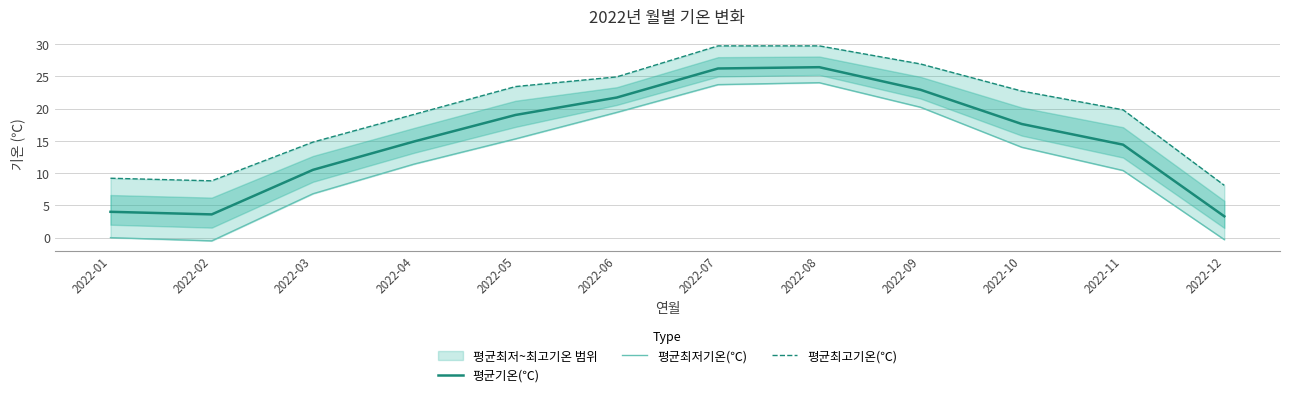

Reading left to right, what are all the values shown in this chart?

평균기온(℃): 4.0	3.6	10.5	14.9	19.0	21.7	26.2	26.4	22.9	17.6	14.4	3.3
평균최저기온(℃): 0.0	-0.5	6.8	11.4	15.3	19.4	23.7	24.0	20.2	14.0	10.4	-0.3
평균최고기온(℃): 9.2	8.8	14.8	19.1	23.4	24.9	29.7	29.7	26.9	22.7	19.8	8.1